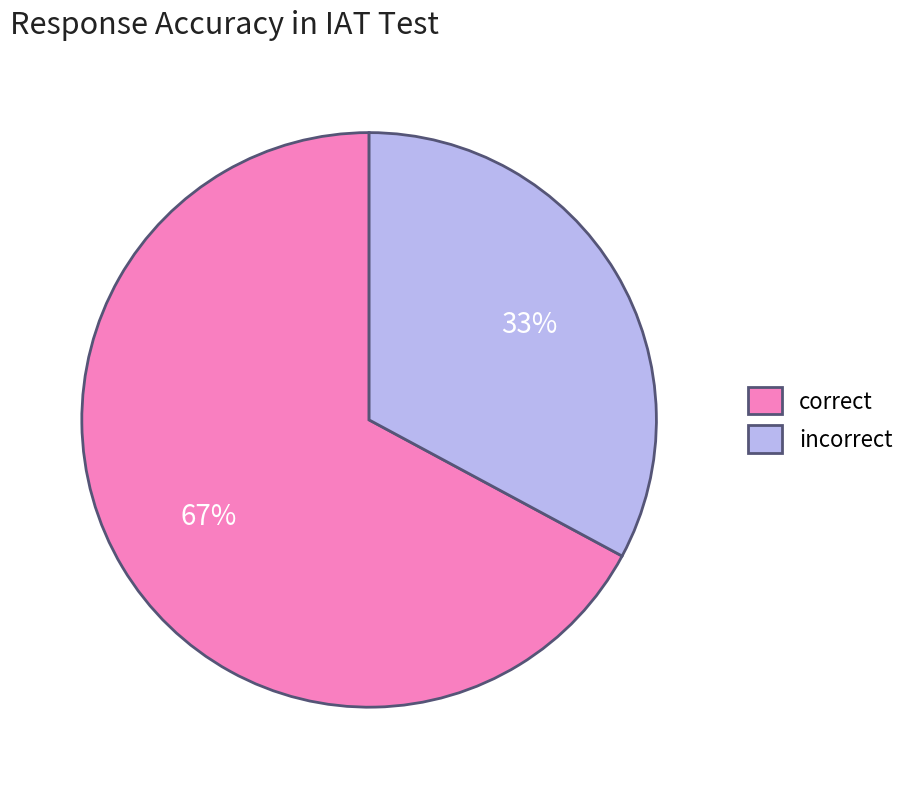

To the nearest percent, what is the difference between the largest and smallest slice percentages?

34%